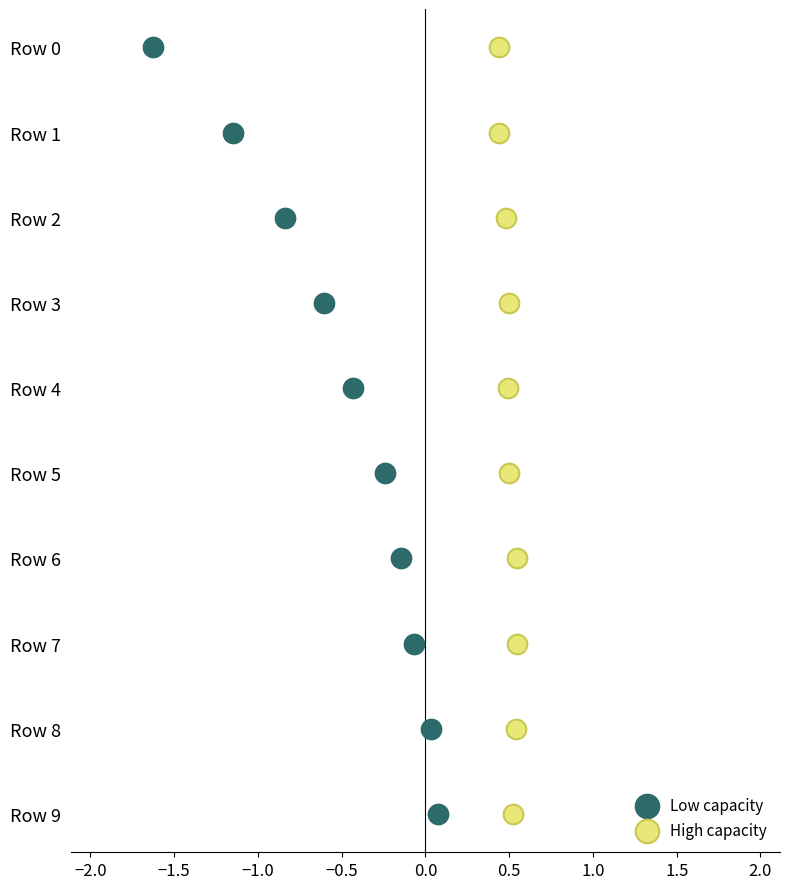

What are all the series names shown in the legend?

Low capacity, High capacity